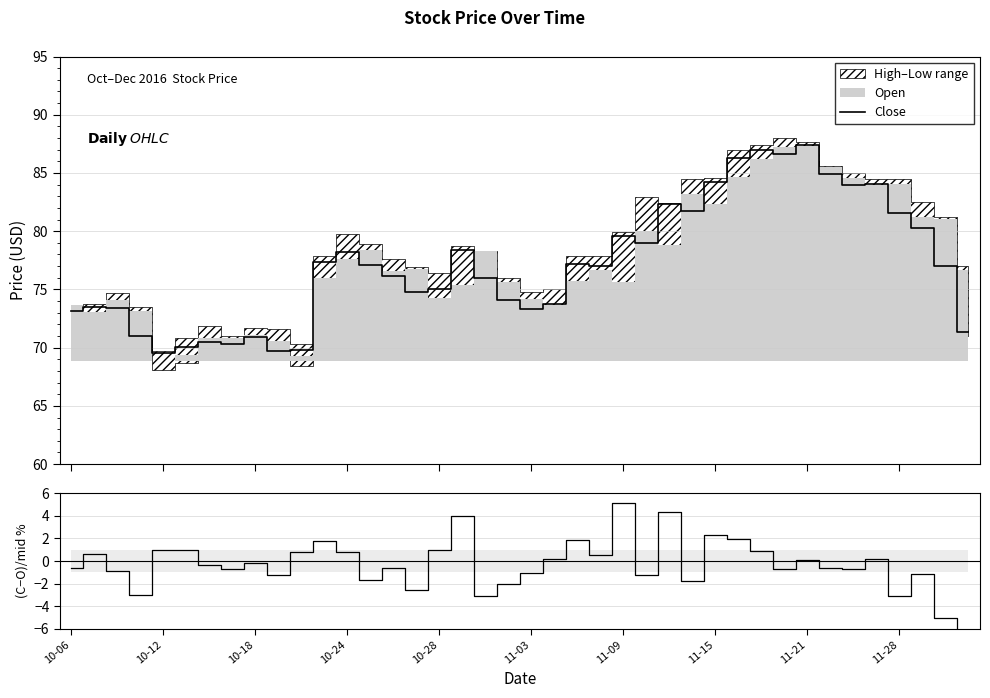

What is the greatest value displayed?

87.4